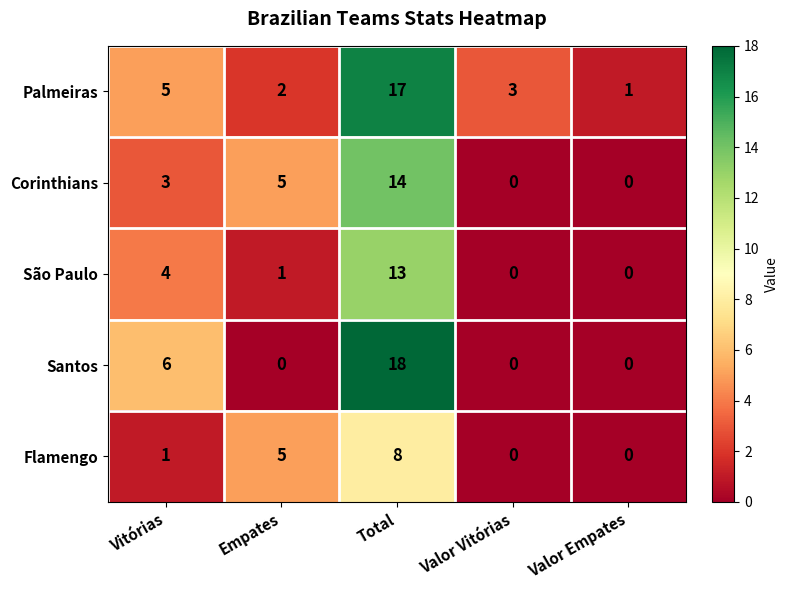

Reading left to right, extract all data points from this chart.

Palmeiras: Vitórias=5	Empates=2	Total=17	Valor Vitórias=3	Valor Empates=1
Corinthians: Vitórias=3	Empates=5	Total=14	Valor Vitórias=0	Valor Empates=0
São Paulo: Vitórias=4	Empates=1	Total=13	Valor Vitórias=0	Valor Empates=0
Santos: Vitórias=6	Empates=0	Total=18	Valor Vitórias=0	Valor Empates=0
Flamengo: Vitórias=1	Empates=5	Total=8	Valor Vitórias=0	Valor Empates=0